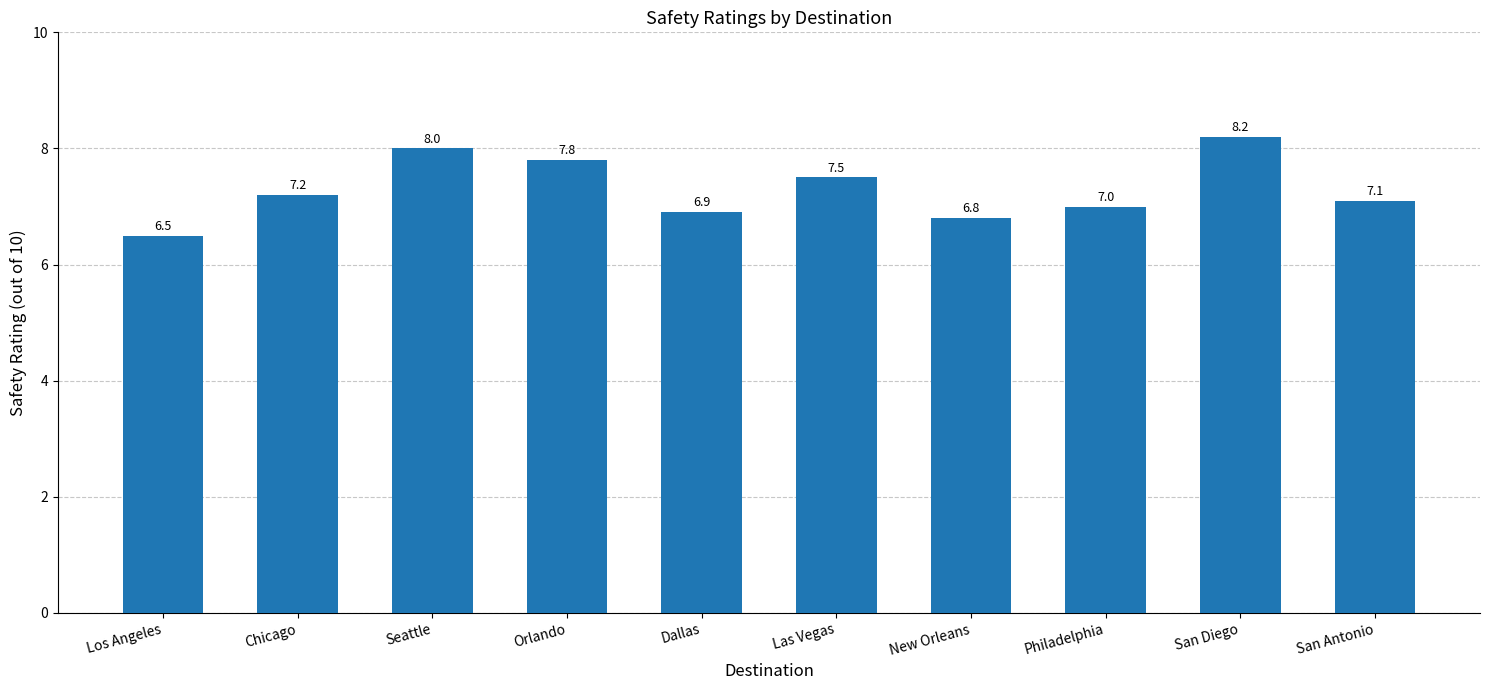

Rank the categories by value from highest to lowest.

San Diego, Seattle, Orlando, Las Vegas, Chicago, San Antonio, Philadelphia, Dallas, New Orleans, Los Angeles